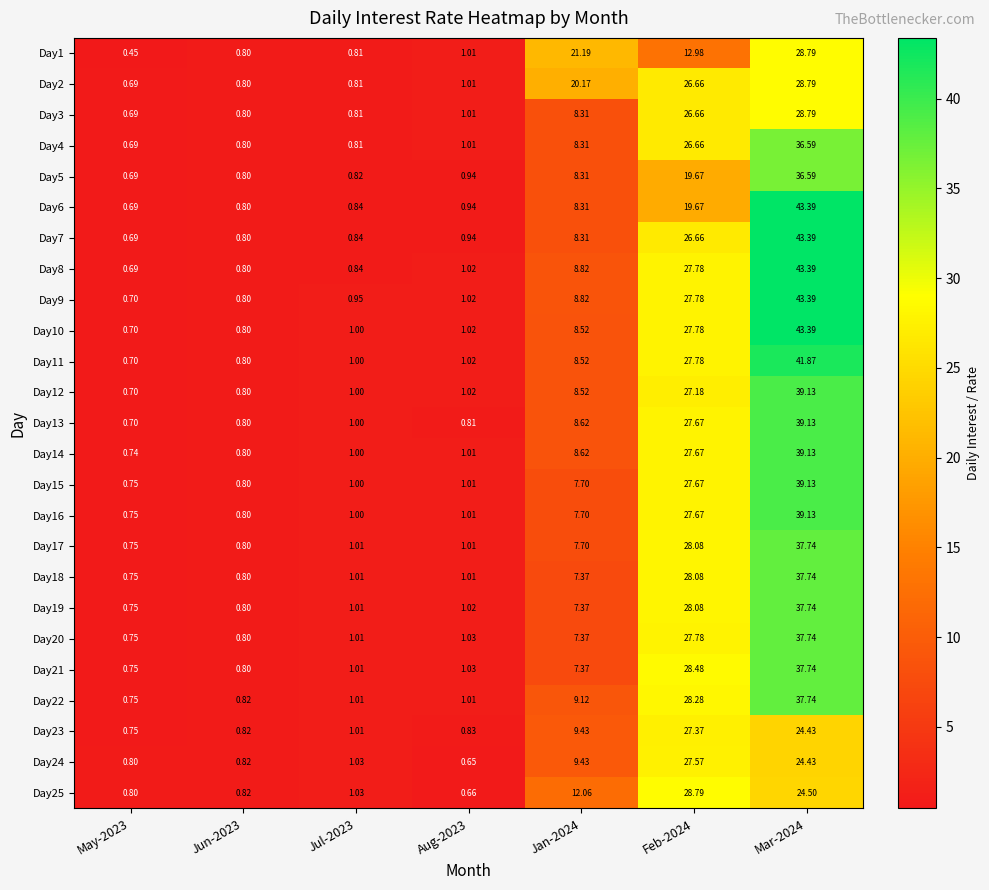

Is the value of Day13 at Jan-2024 greater than the value of Day17 at Mar-2024?

No